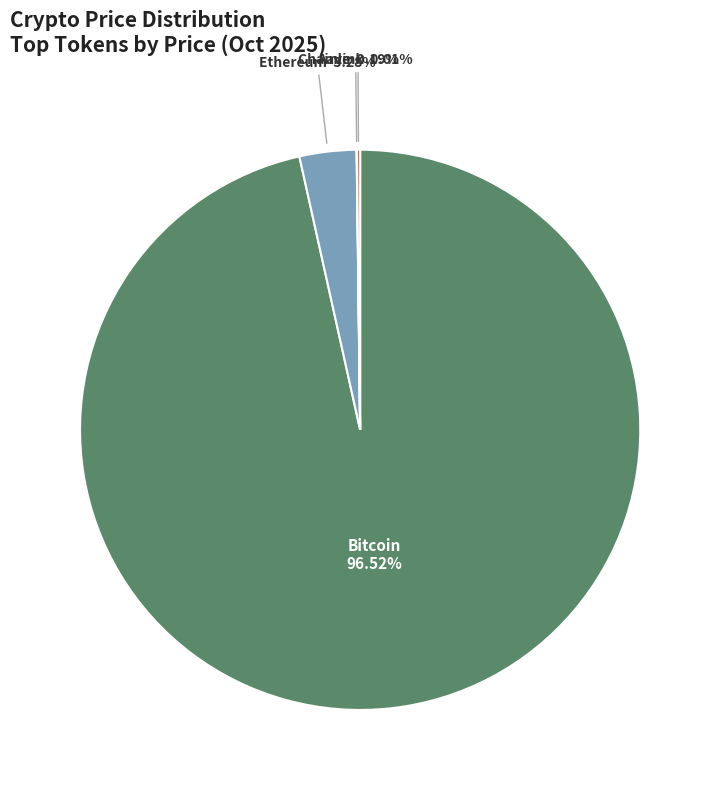

Is there any slice that represents more than half of the pie?

Yes